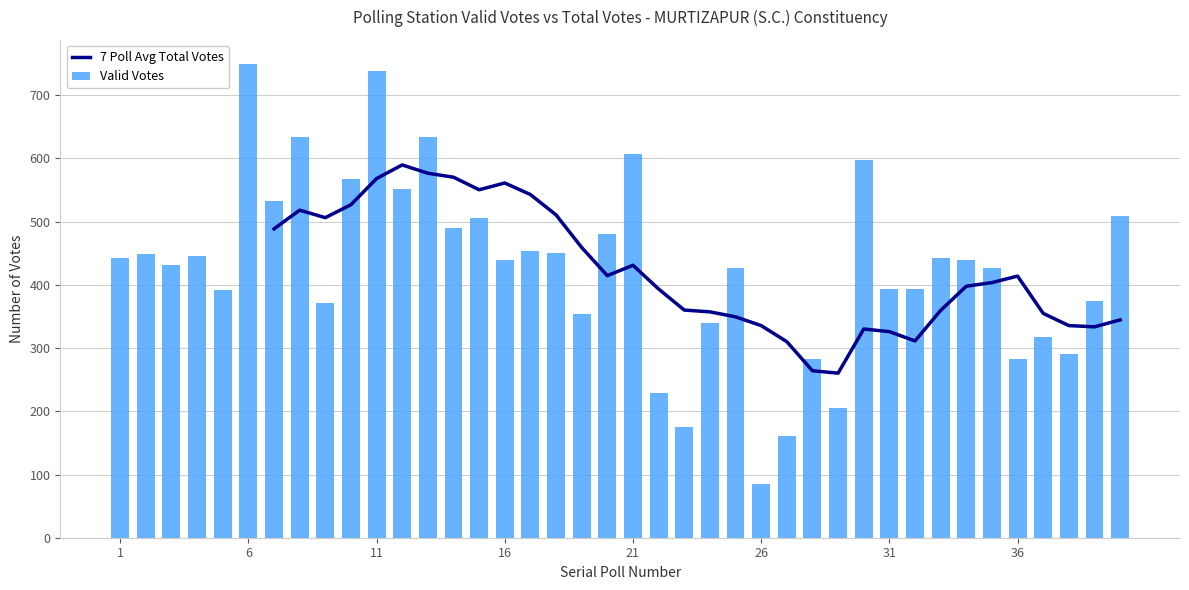

At which label does Valid Votes reach its minimum?

26